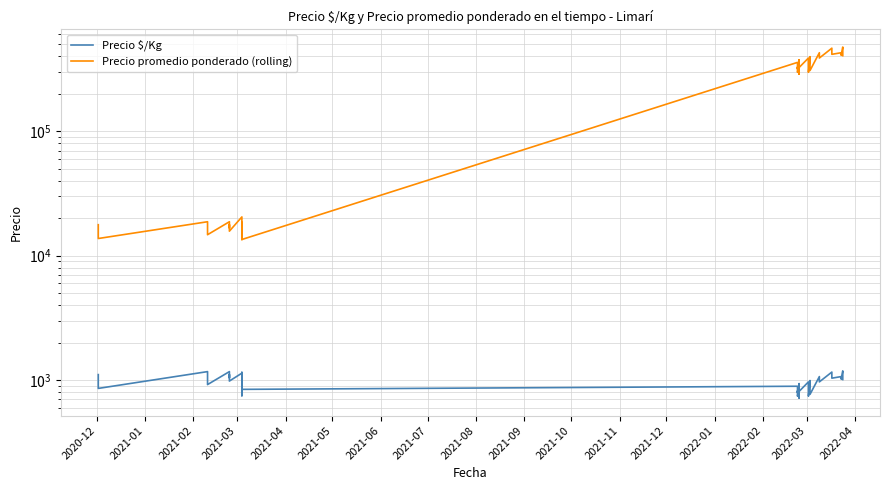

Is it true that Precio $/Kg equals 922 at 2021-05?

True